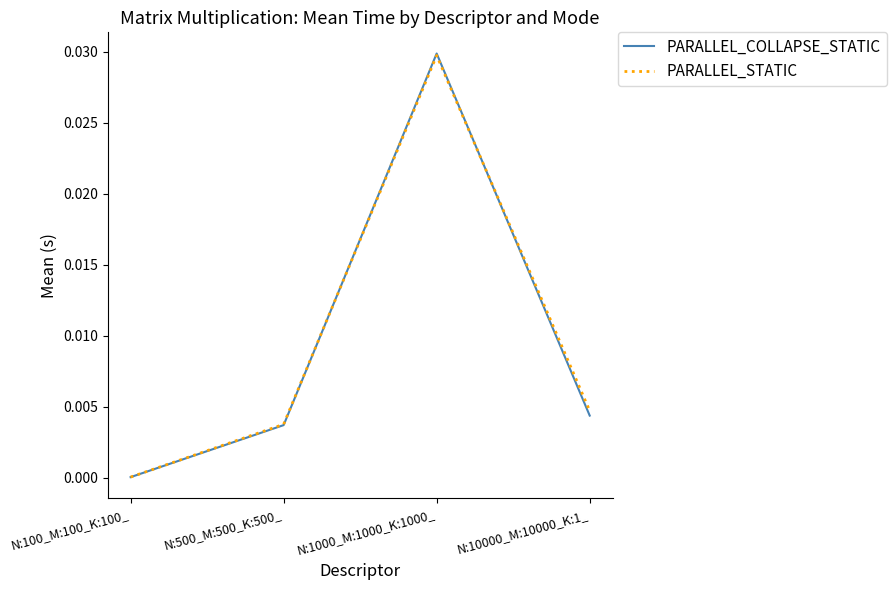

The value of PARALLEL_STATIC at N:10000_M:10000_K:1_ is 0.0. True or false?

True